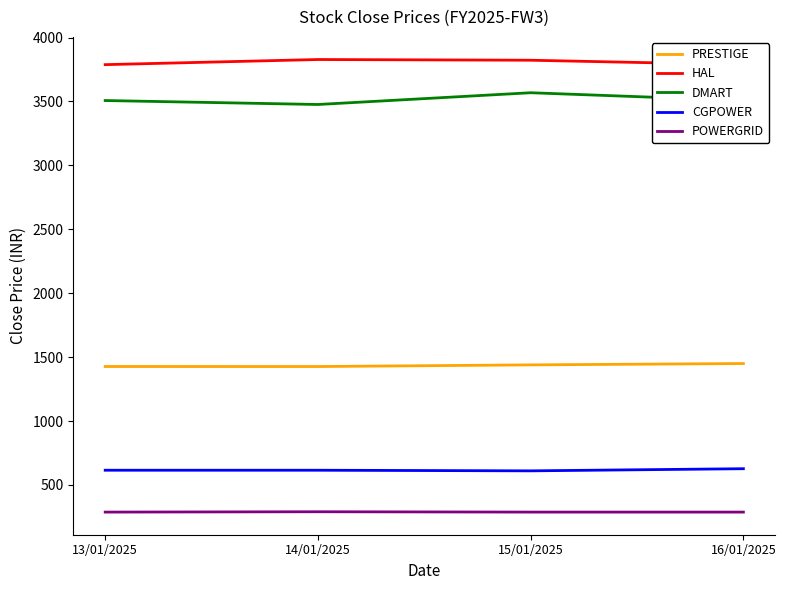

Which series has the largest total across all categories?

HAL